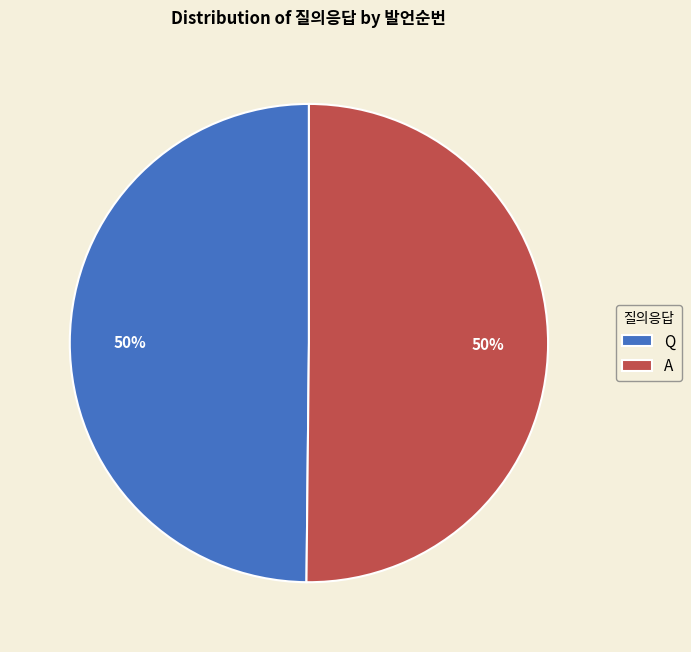

Is it true that Q is 59% of the pie?

False